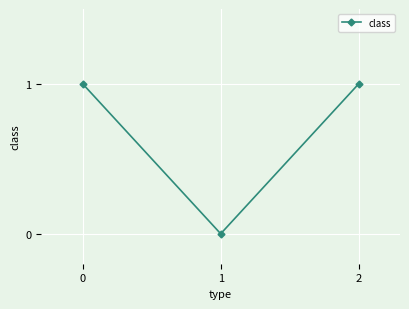

What is the sum of all values?

2